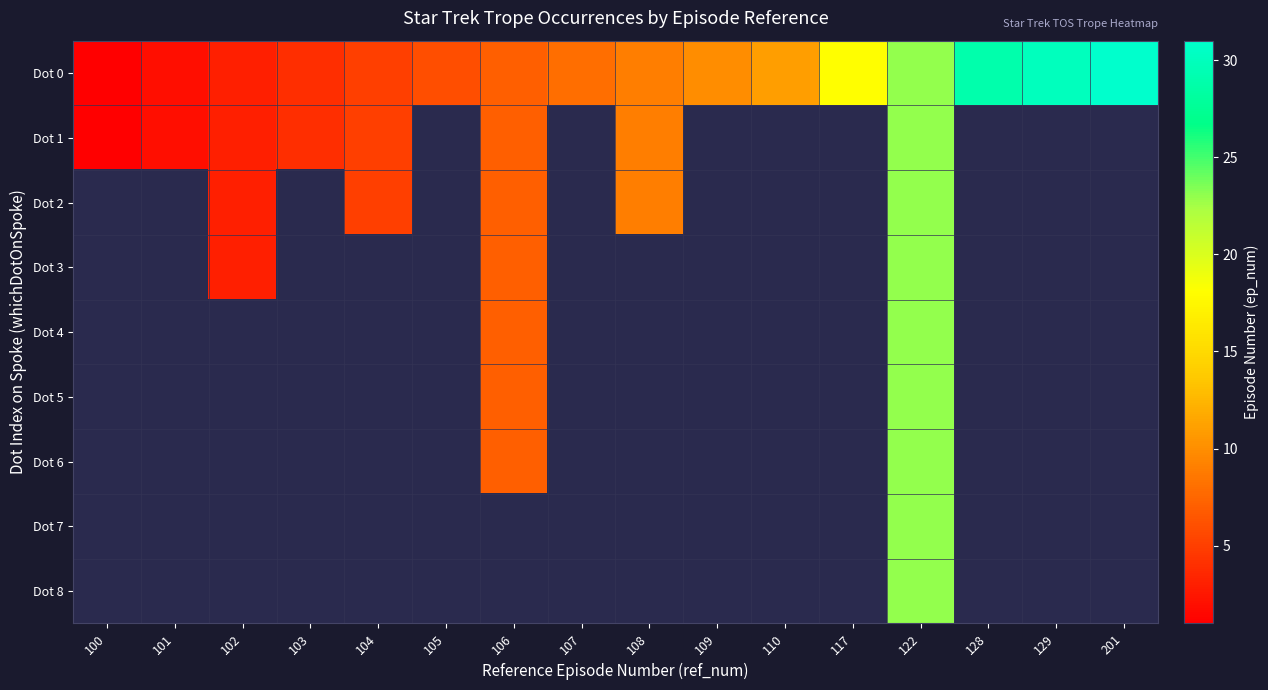

What is the difference between the row_0 values at 100 and 101?

1.0